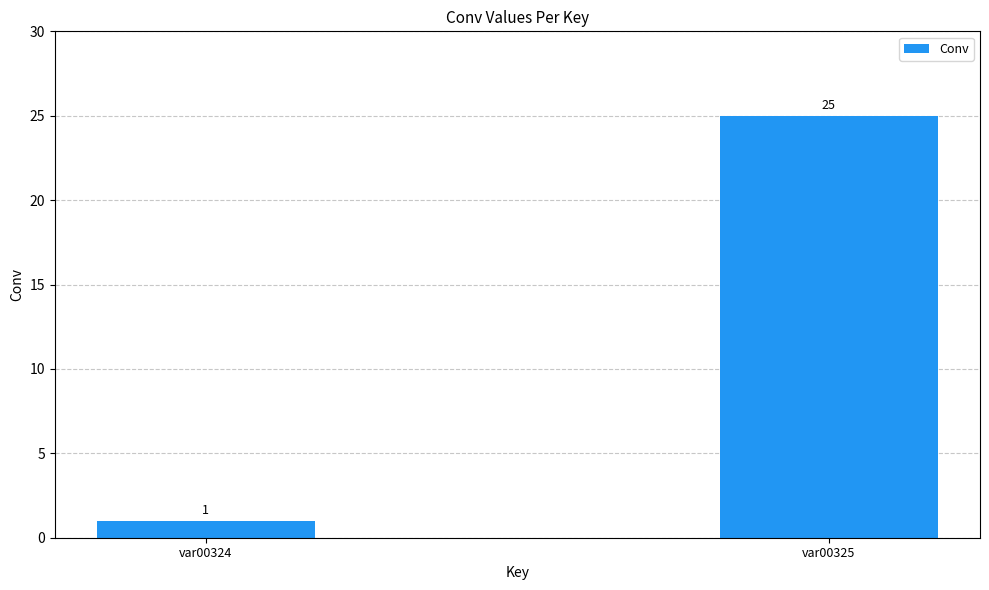

Are the bars grouped side by side (vs. stacked)?

No